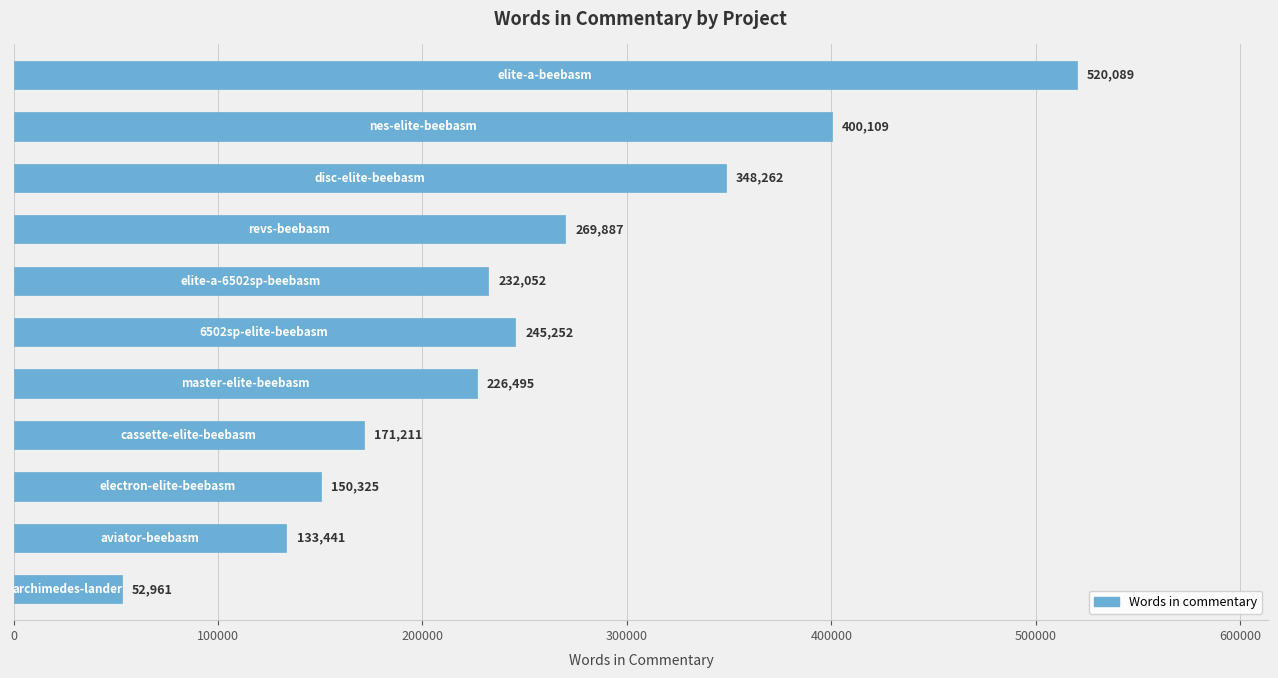

Reading top to bottom, transcribe all the data shown in this chart.

520089	400109	348262	269887	232052	245252	226495	171211	150325	133441	52961